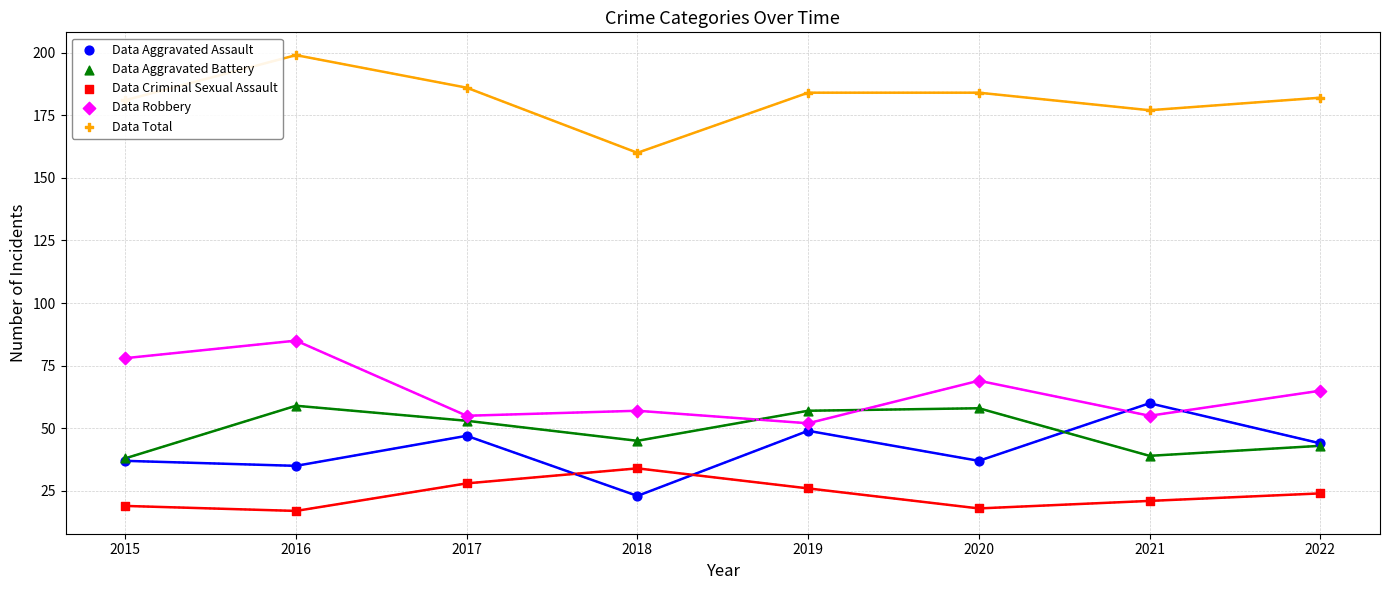

Is this an area chart (filled region under the line)?

No